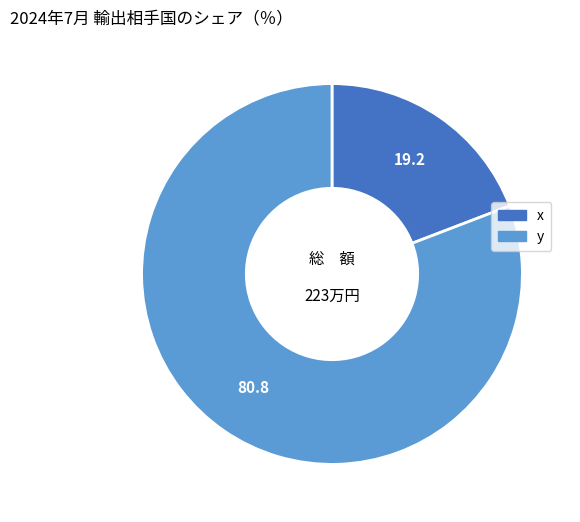

Which slice is the smallest?

x